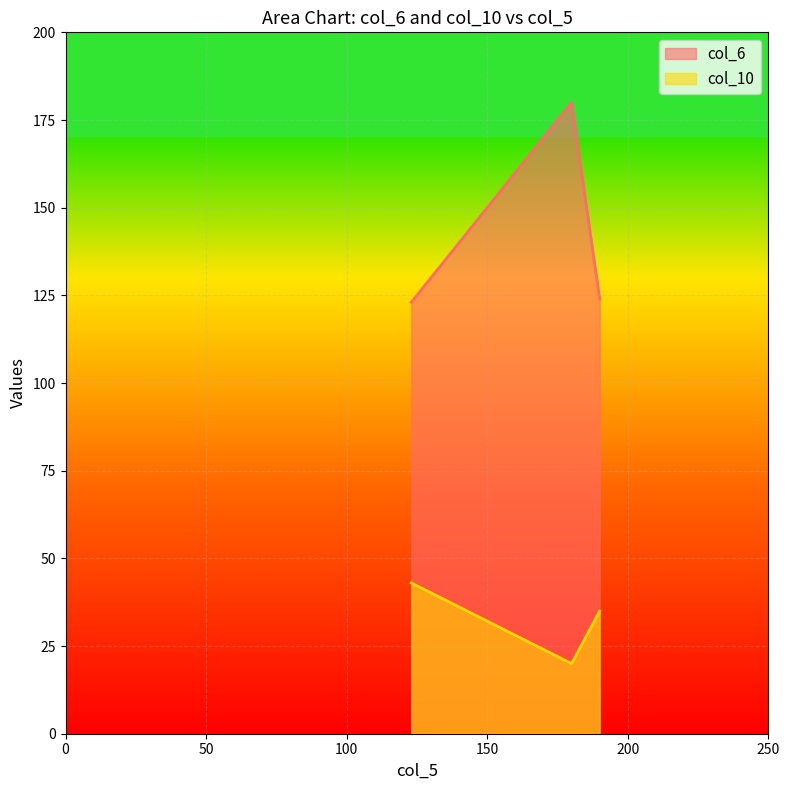

List the series in order of their overall mean, highest first.

col_6, col_10